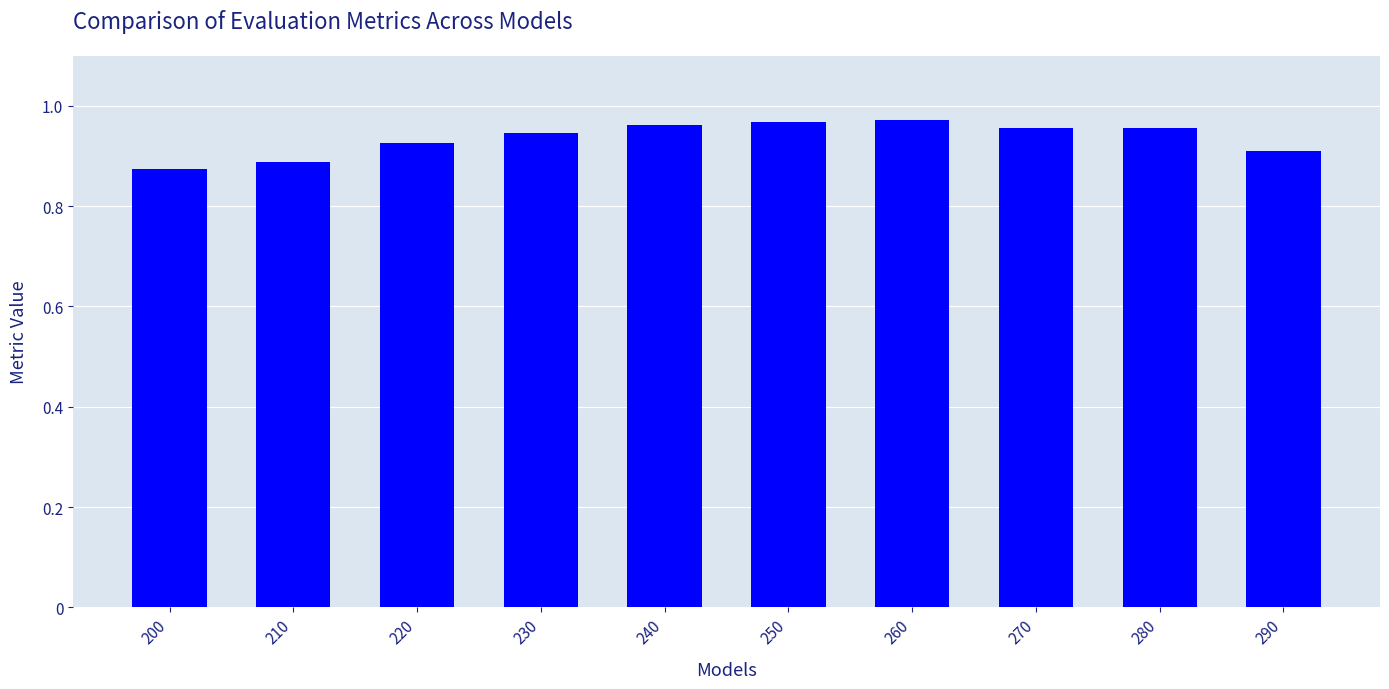

What is the change in value from 230 to 250?

+2.2